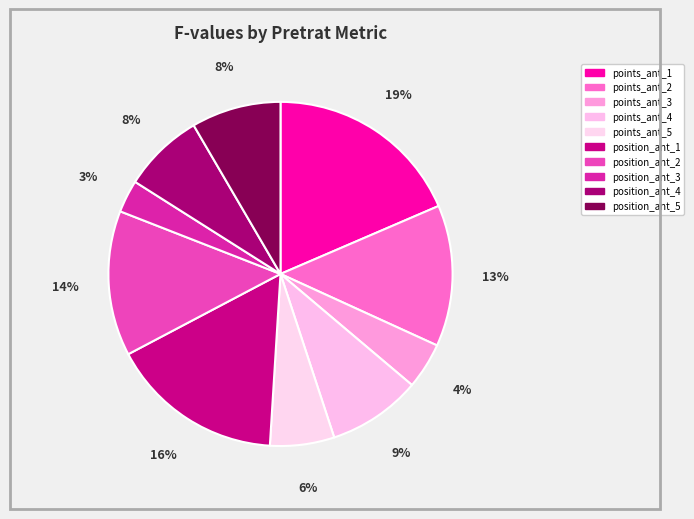

Combined, do points_ant_1 and position_ant_4 account for over 50%?

No